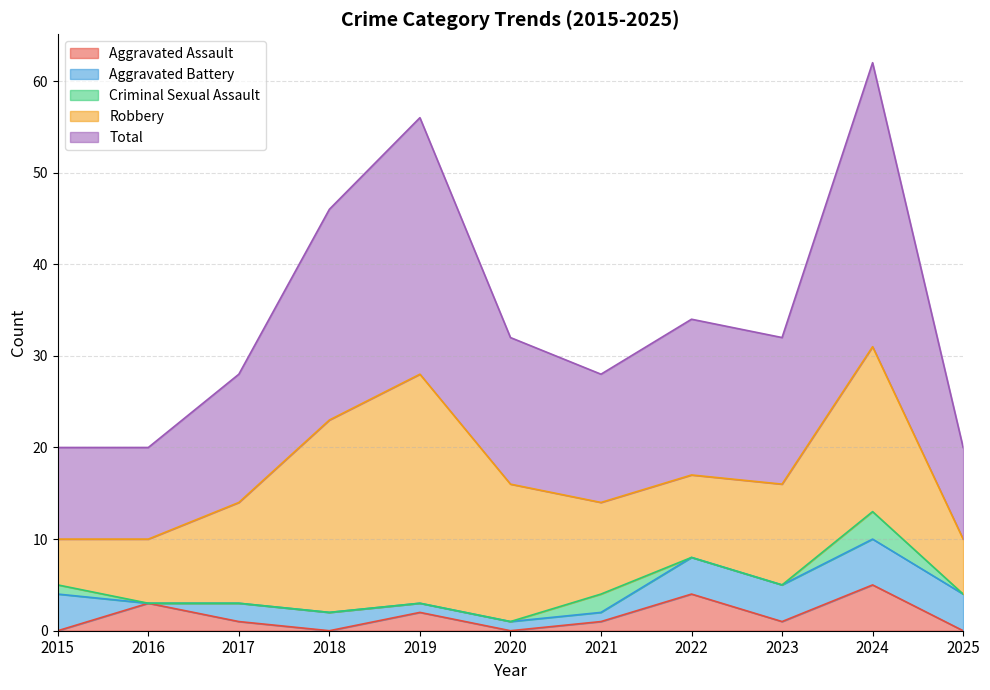

What are all the series names shown in the legend?

Aggravated Assault, Aggravated Battery, Criminal Sexual Assault, Robbery, Total